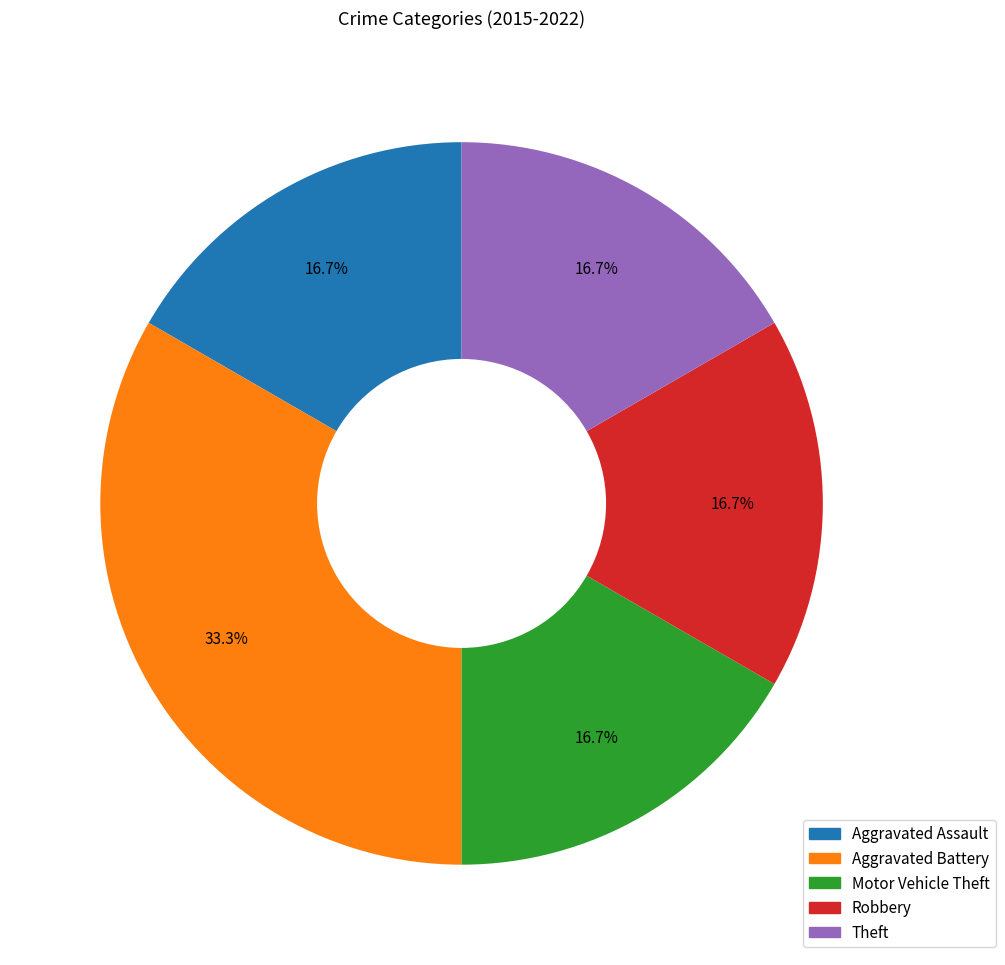

To the nearest percent, what portion does Motor Vehicle Theft represent?

17%